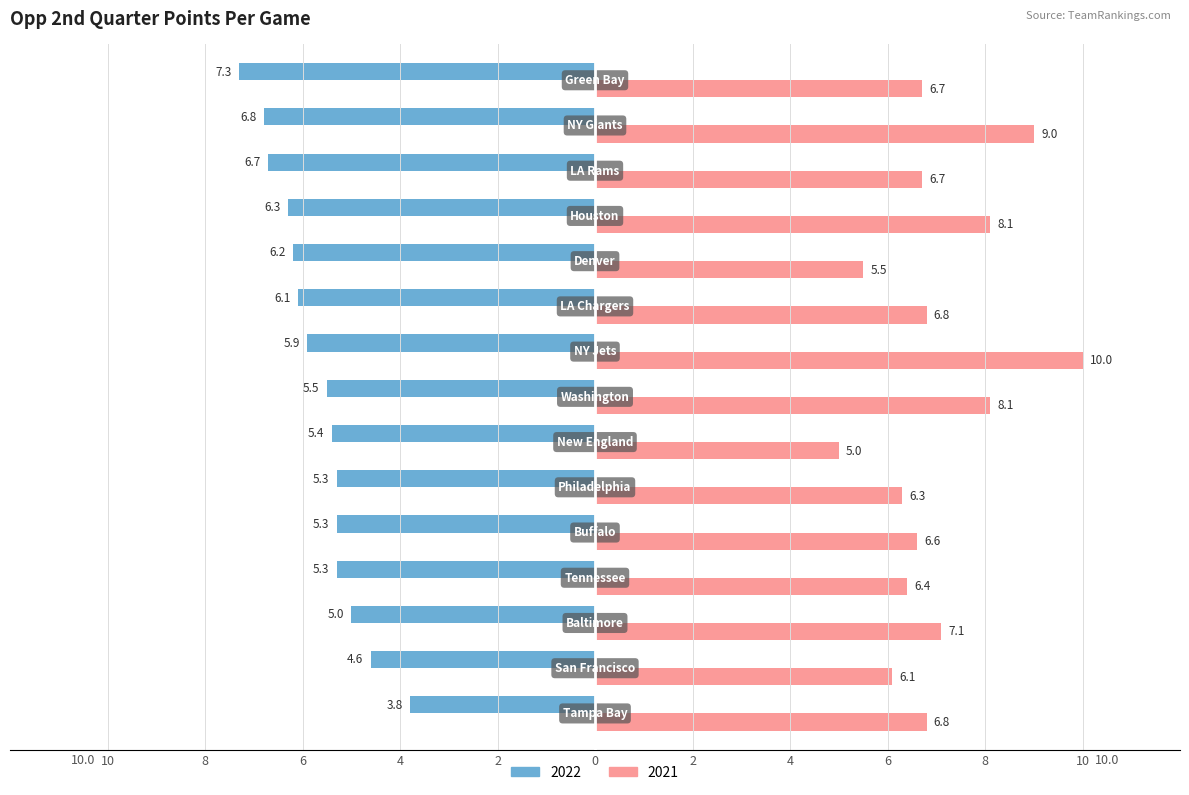

At which category does the chart reach its peak across all series?

NY Jets